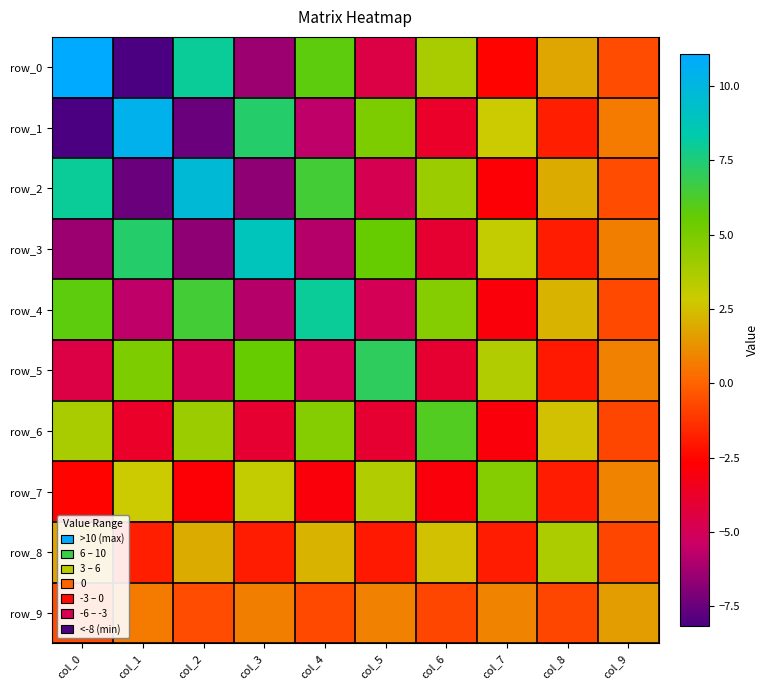

At which label does row_8 reach its peak?

col_8